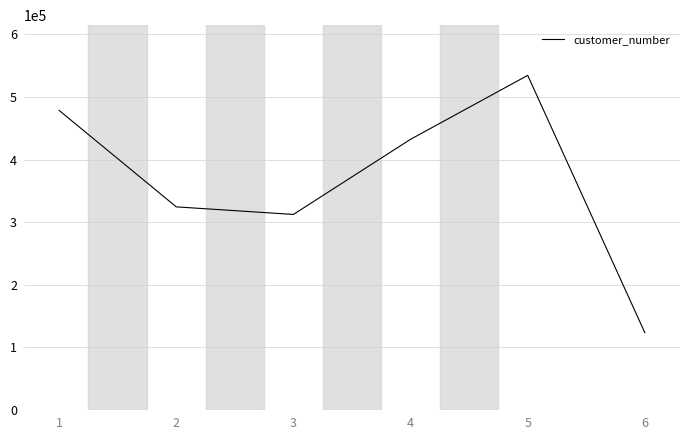

What is the average value?

367682